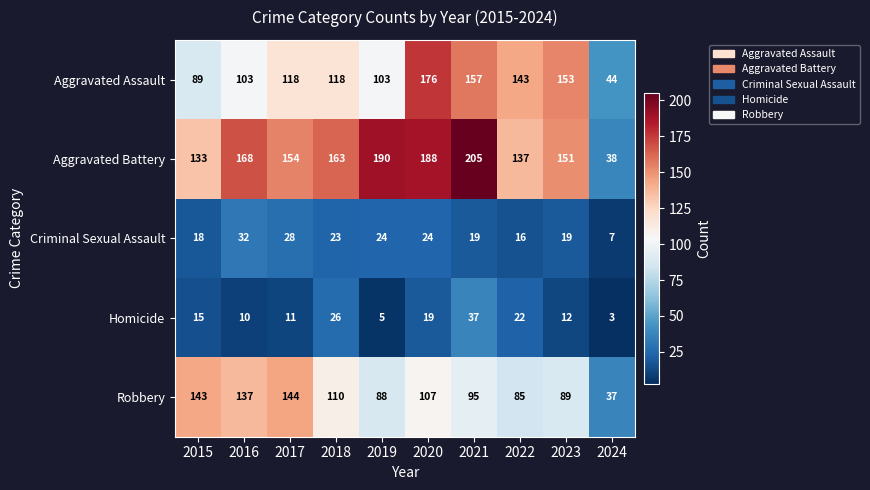

What is the highest value of the Criminal Sexual Assault series?

32